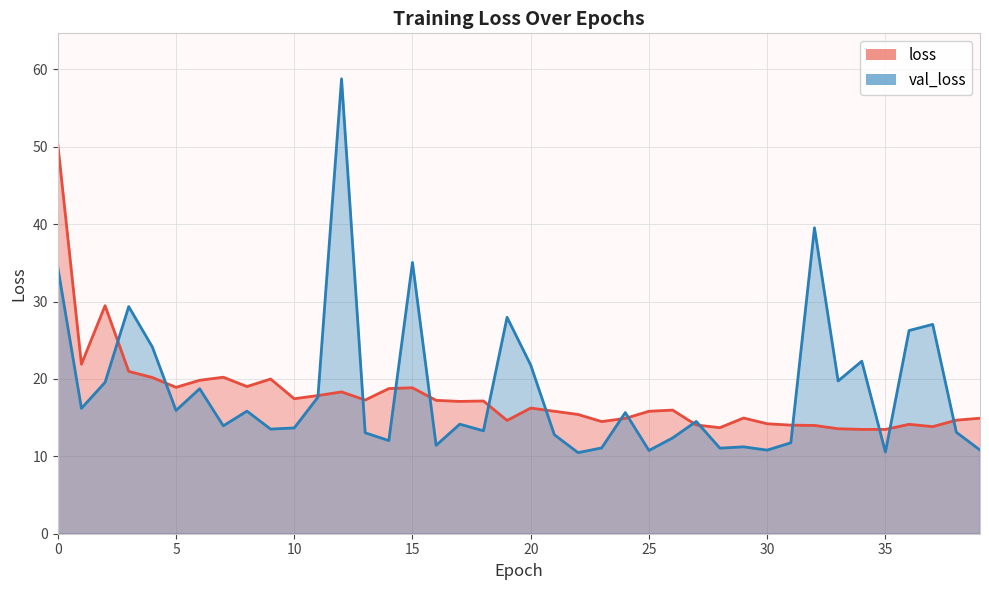

The value of loss at 23 is 21.8. True or false?

False